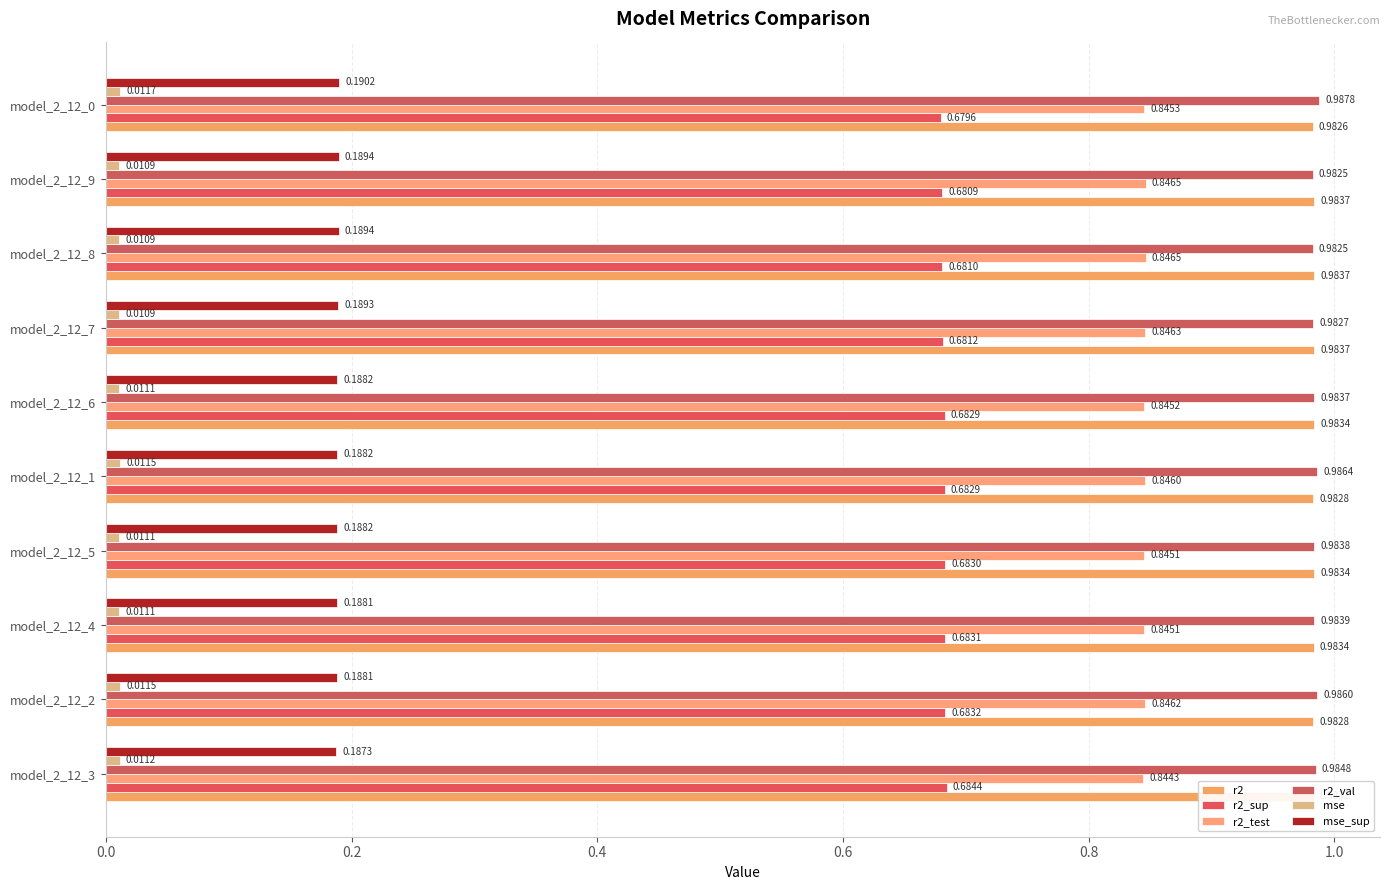

What is the sum of all mse_sup values?

1.9